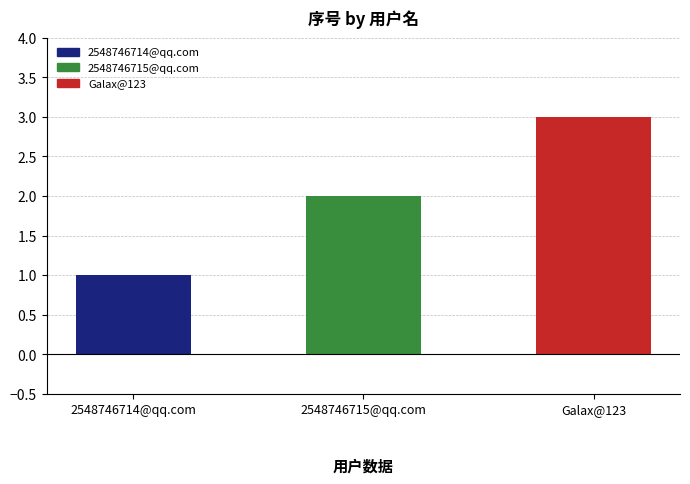

What value does the data have at 2548746715@qq.com?

2